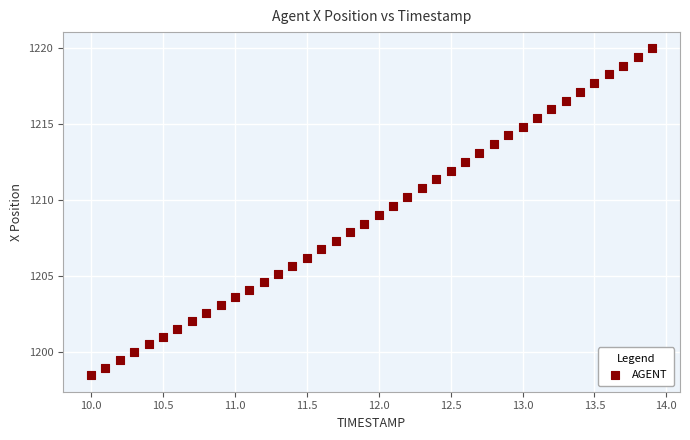

What is the range of X values (max minus min)?

3.9